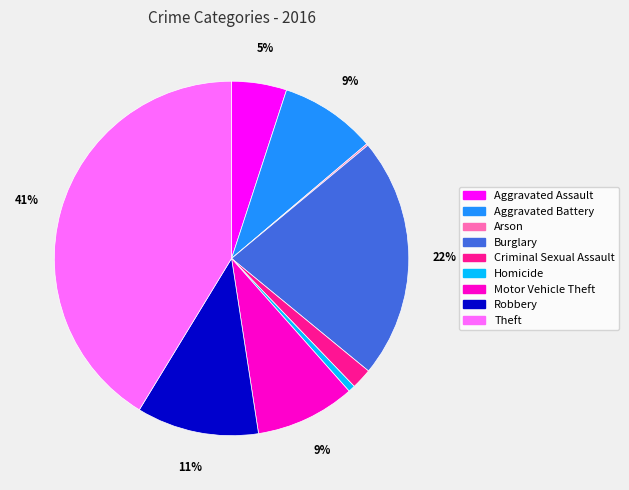

Does any single category account for the majority?

No